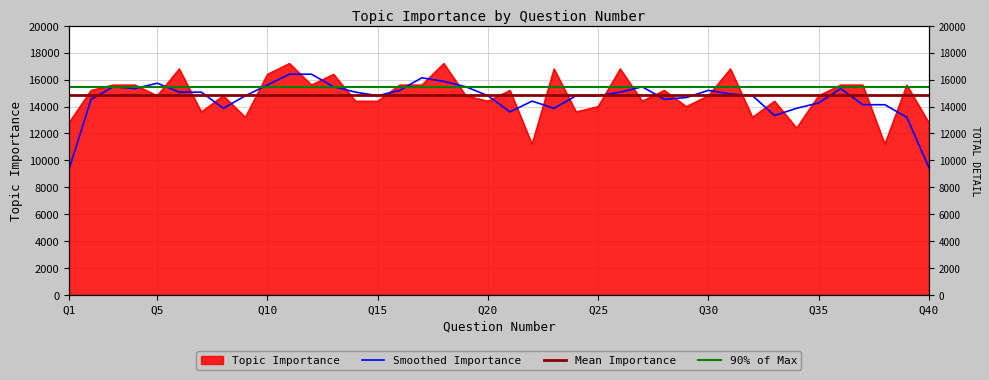

The value at 22 is 5856. True or false?

False